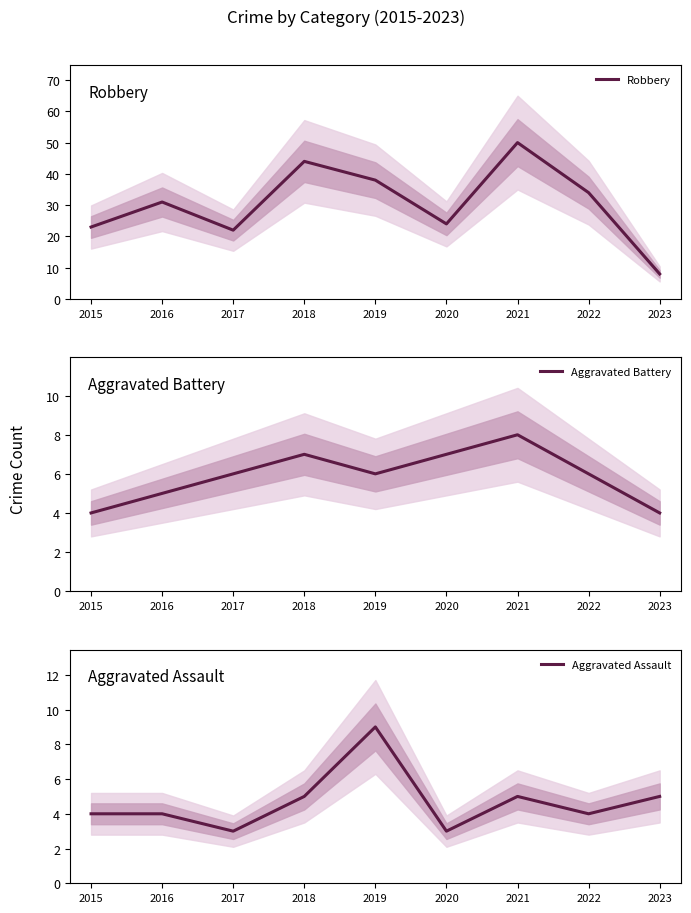

Which label corresponds to the largest value in the chart?

2021